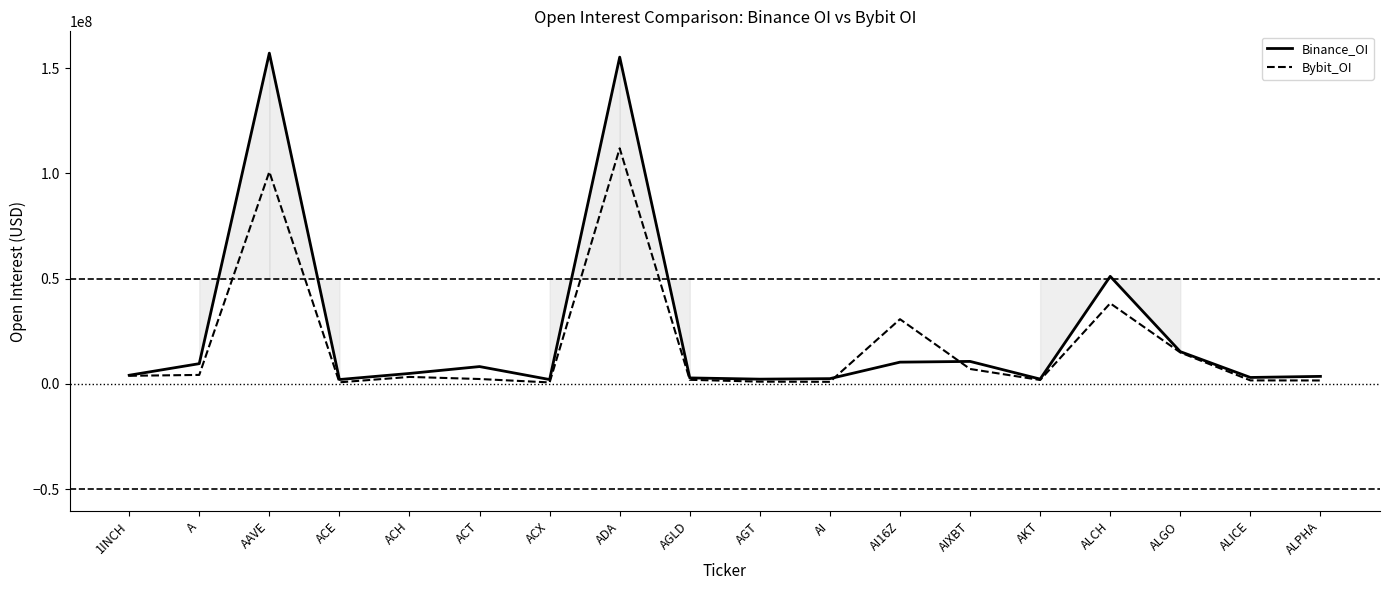

Is it true that Bybit_OI equals 48349556 at AAVE?

False